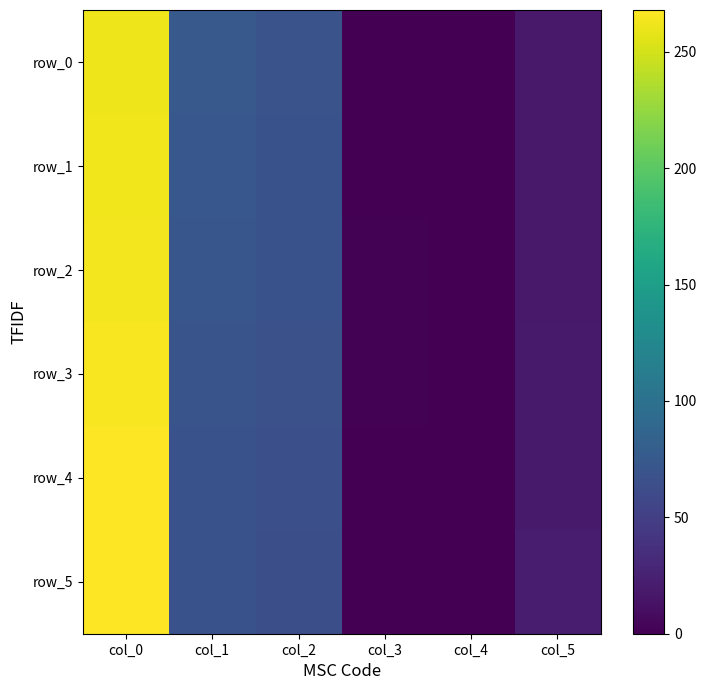

What is the difference between the highest and lowest values at col_0?

7